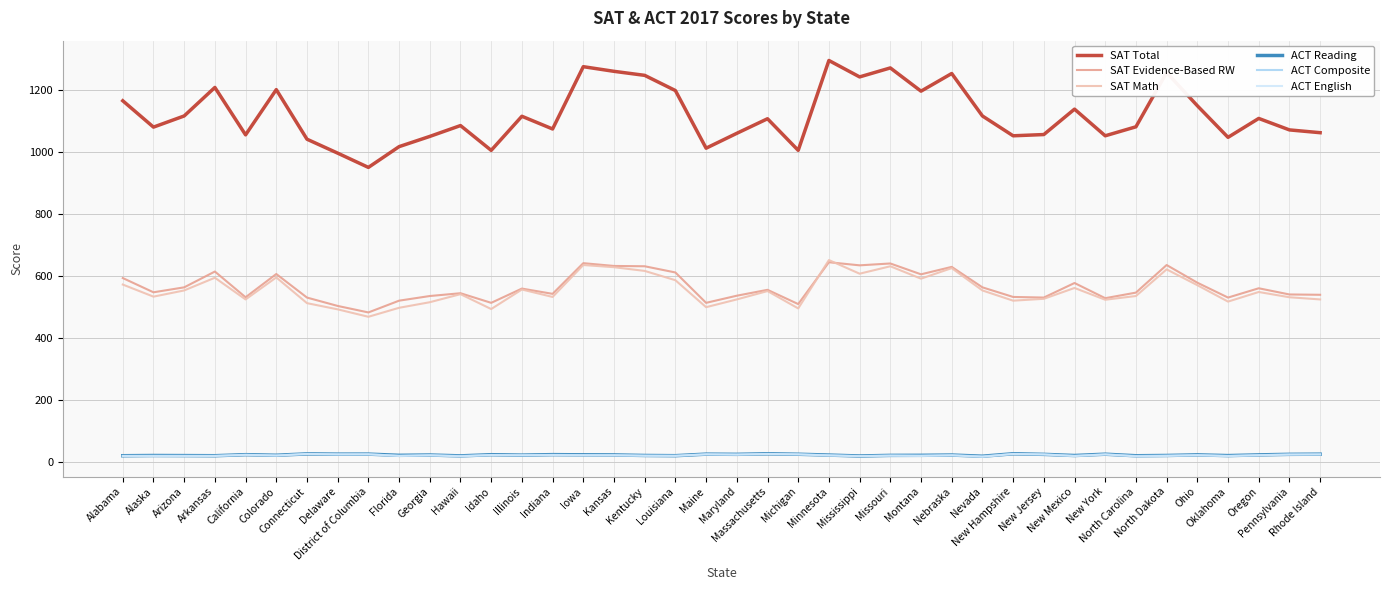

True or false: SAT Evidence-Based RW and SAT Total intersect in this chart.

False